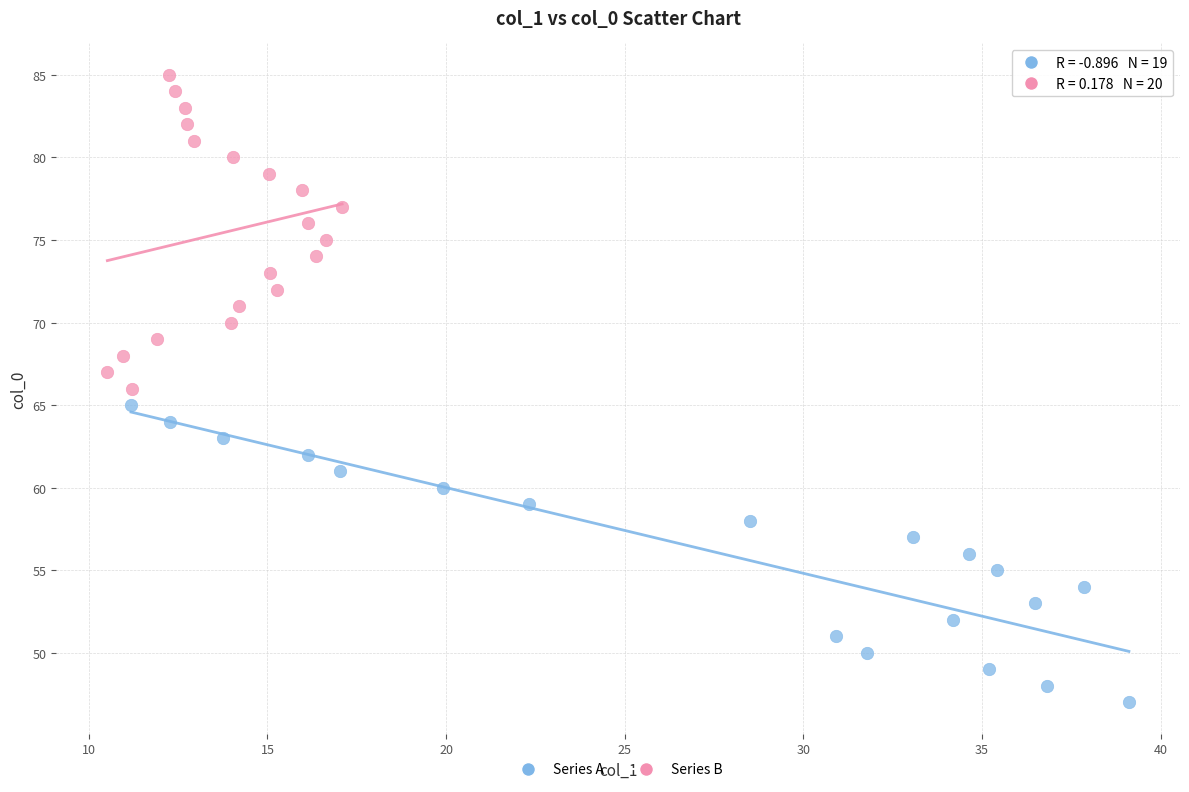

Which series contains the highest Y value?

Series B